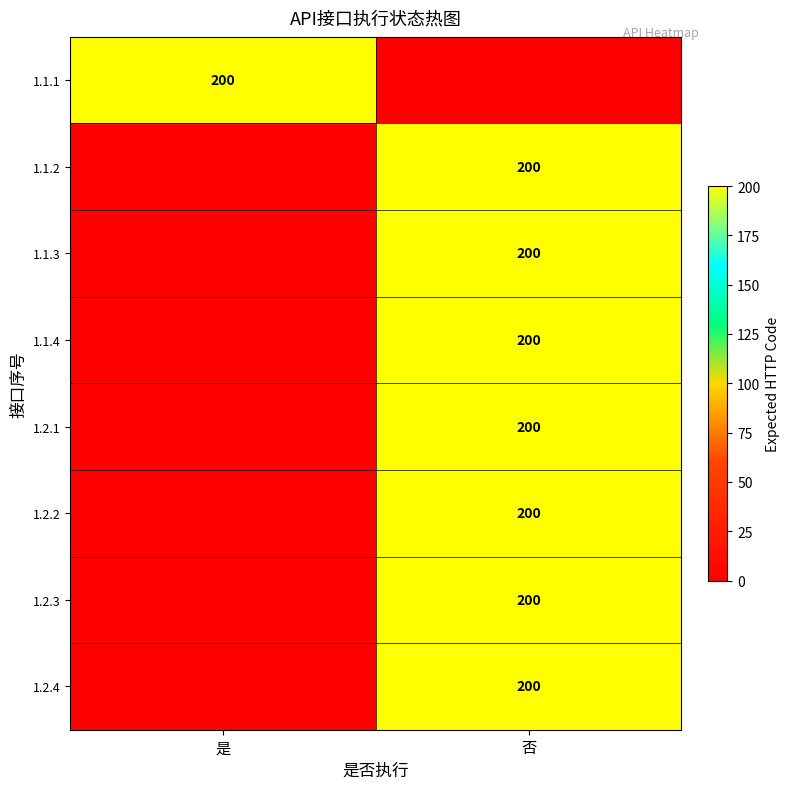

At how many categories does at least one series exceed 56?

2